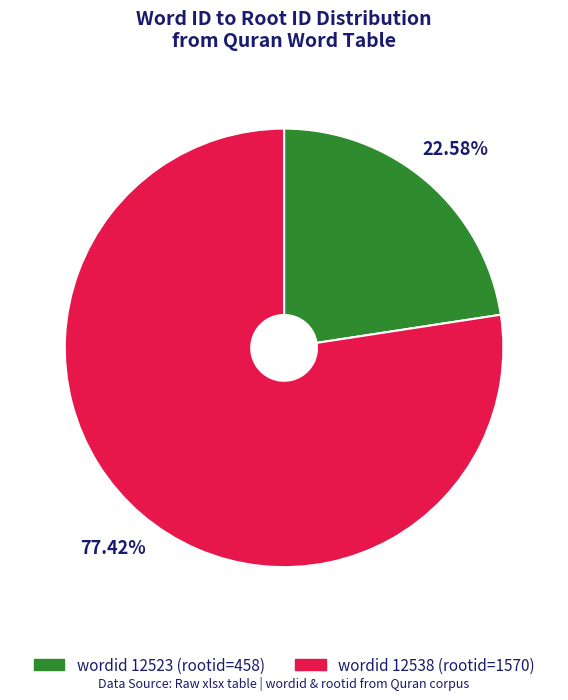

Is there a majority slice in this chart?

Yes